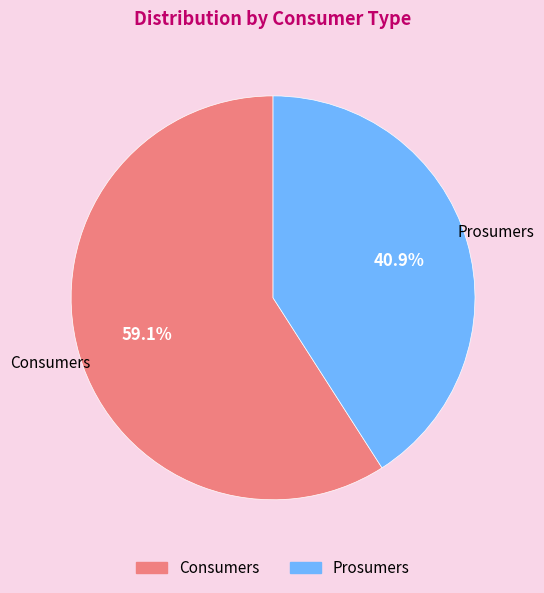

Which slice is the smallest?

Prosumers